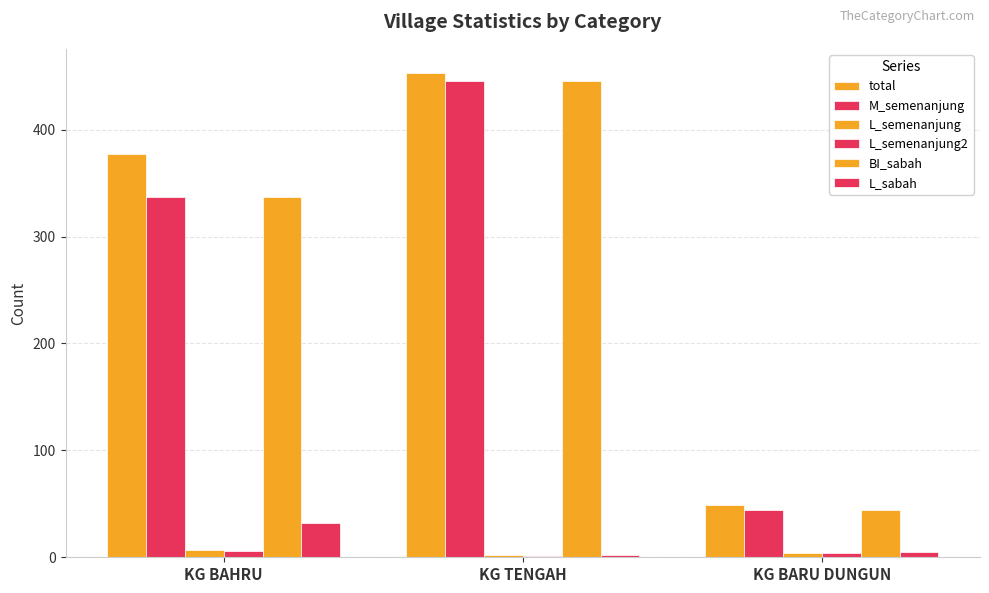

Is the value of L_semenanjung2 at KG TENGAH greater than the value of L_semenanjung at KG BAHRU?

No